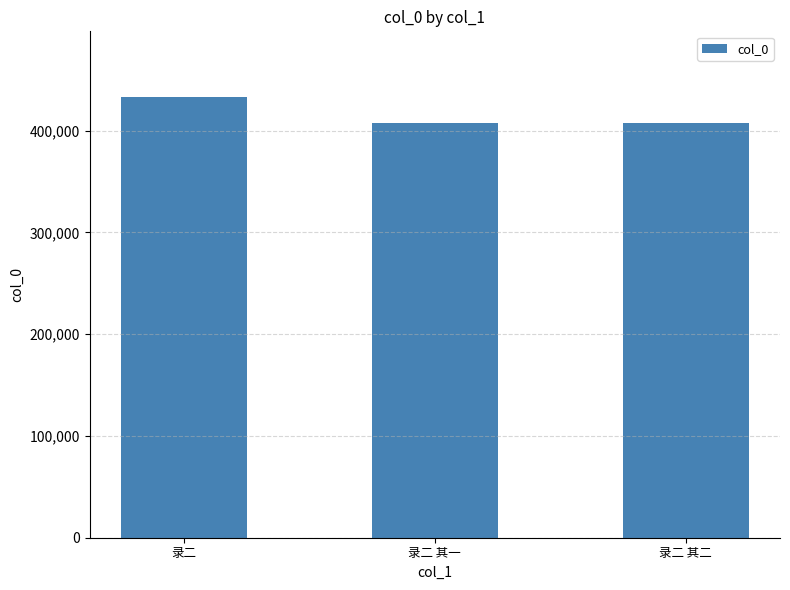

Are the bars horizontal?

No